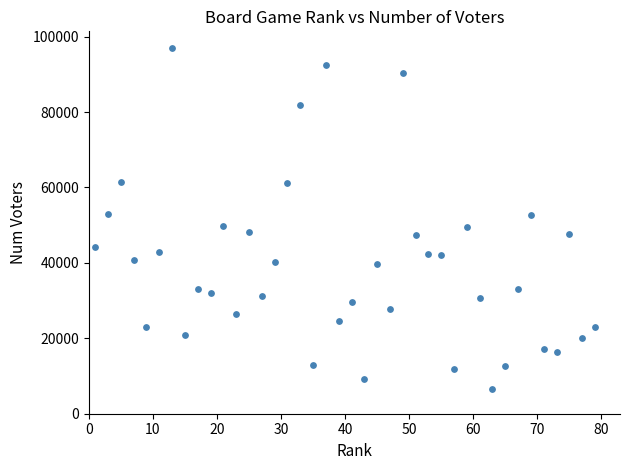

What is the range of X values (max minus min)?

78